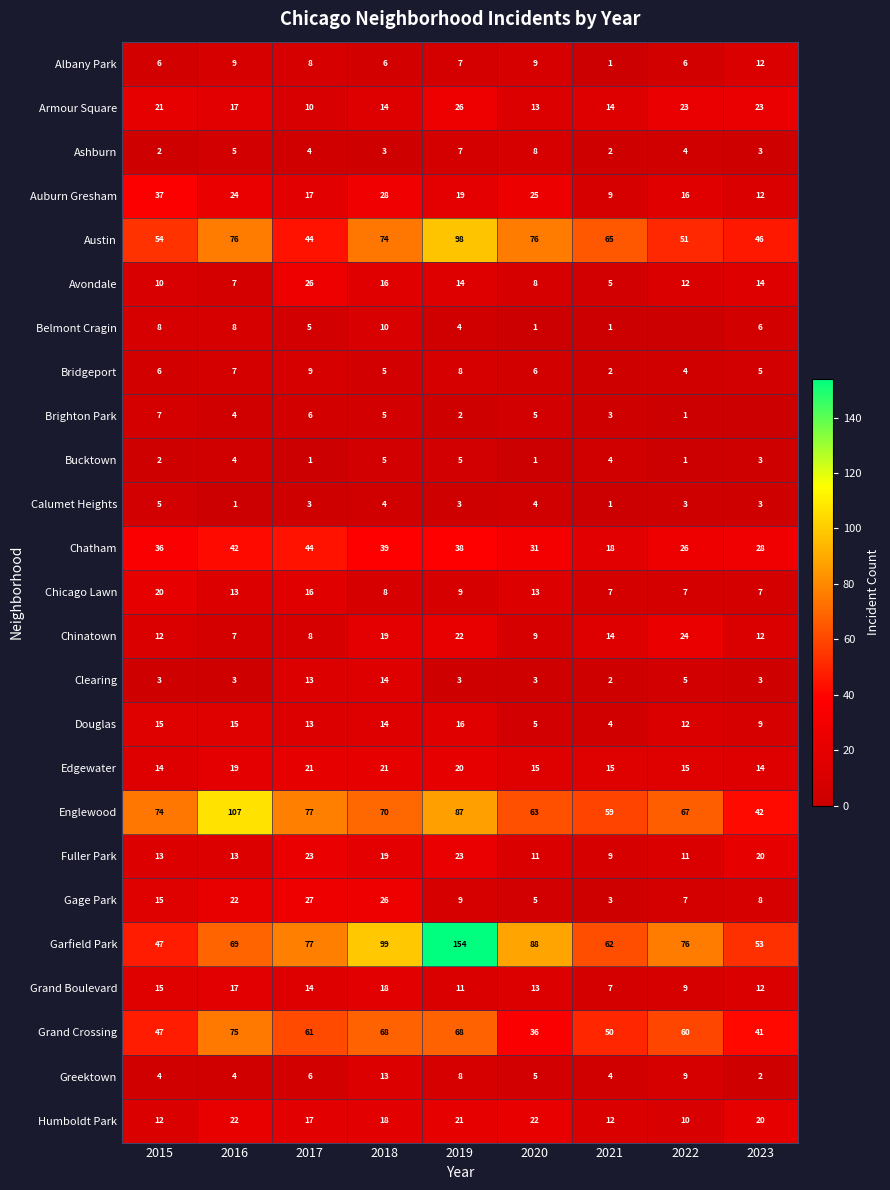

How many values in the Humboldt Park series are below 18?

4